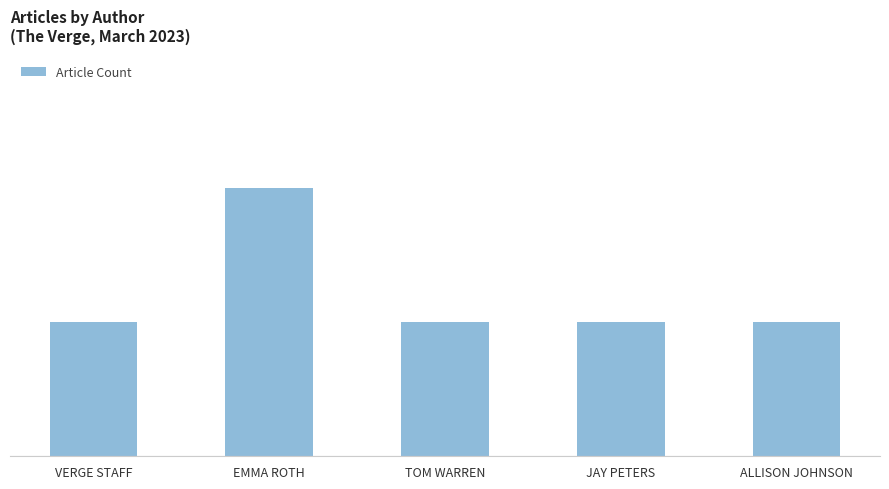

Rank the categories by value from highest to lowest.

EMMA ROTH, VERGE STAFF, TOM WARREN, JAY PETERS, ALLISON JOHNSON